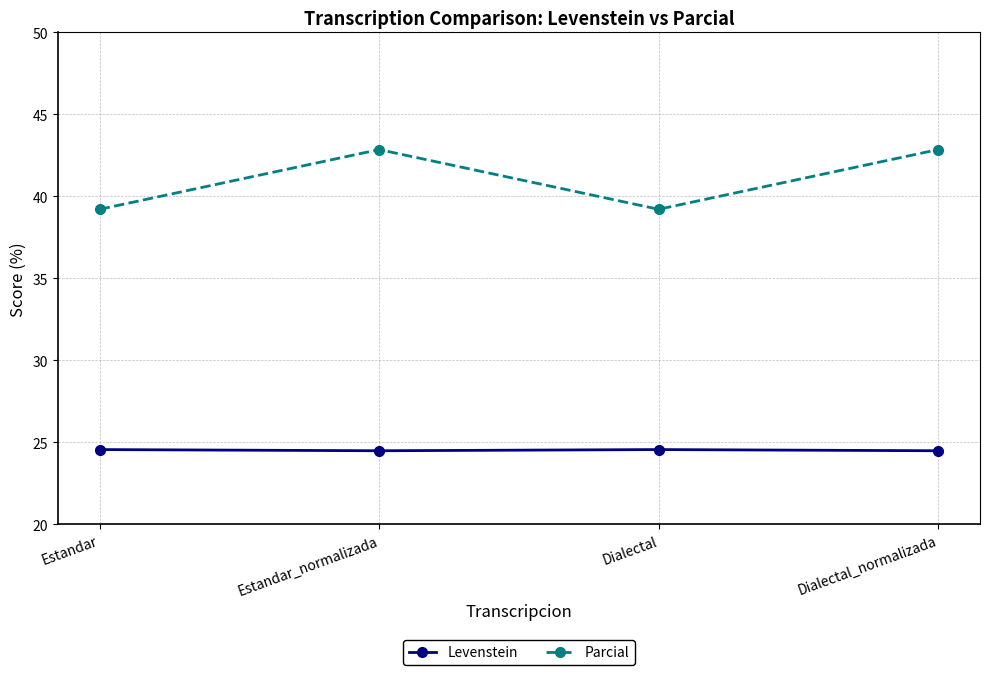

What is the total value across all series at Estandar?

63.8